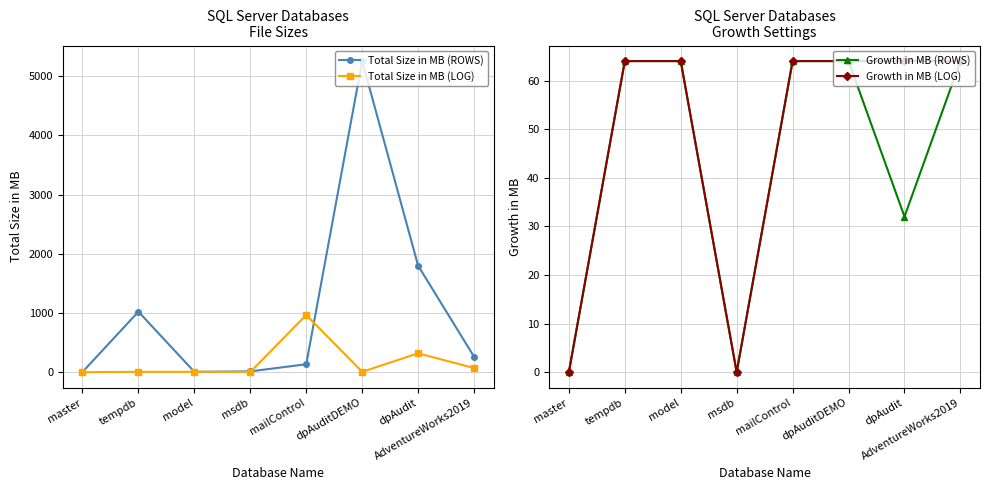

How many series are shown in this chart?

4